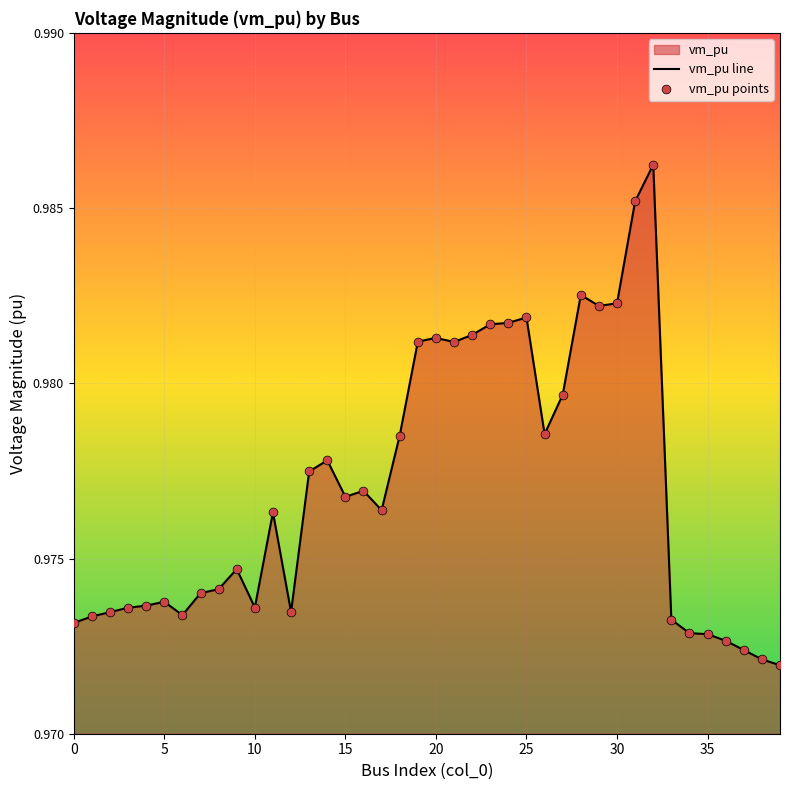

At which category is the sum across all series the highest?

32